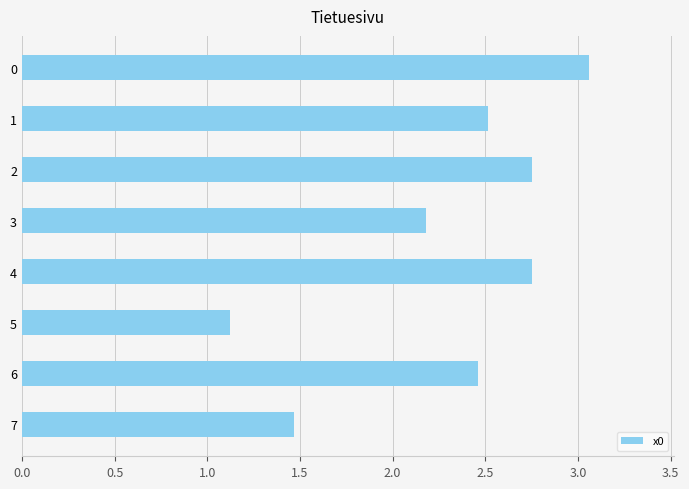

Does the chart contain stacked bars?

No